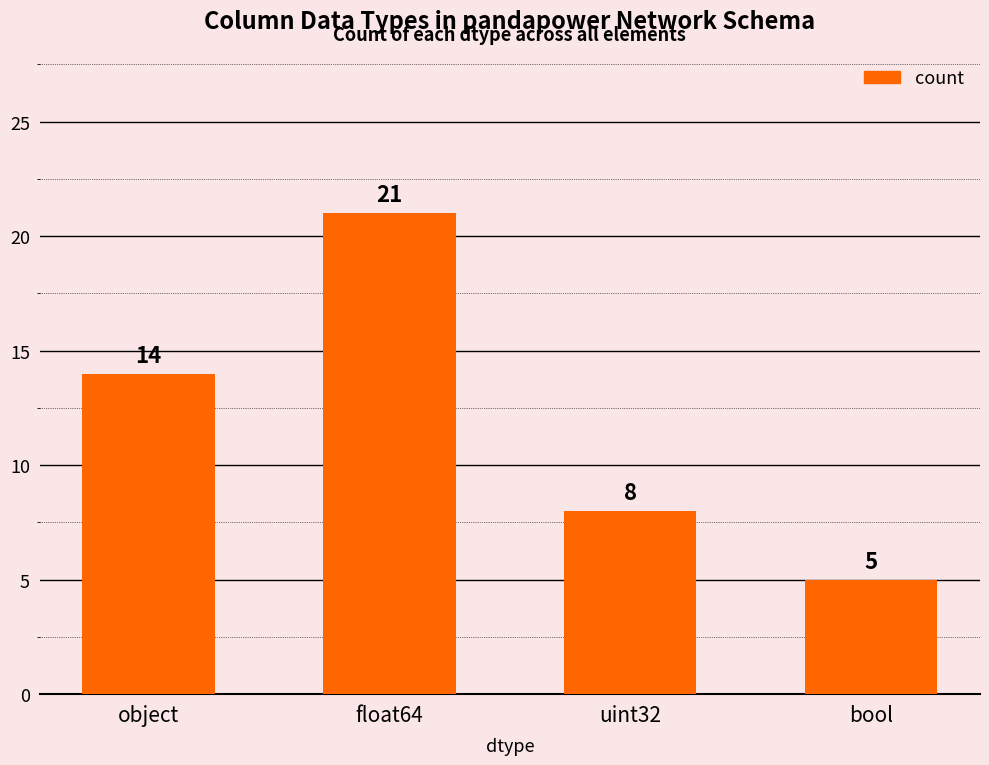

Between float64 and uint32, which is larger?

float64